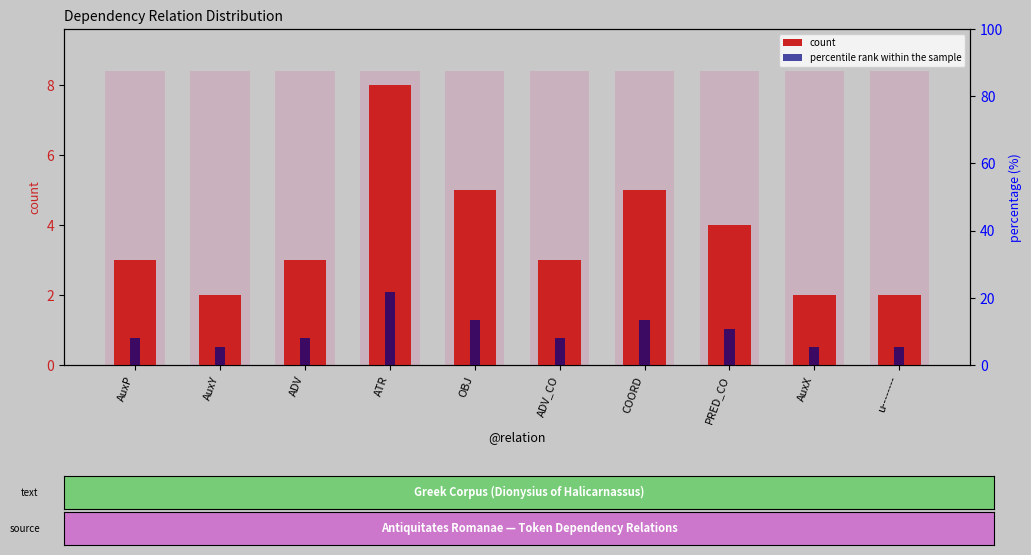

What is the label of the 1st bar from the right?

u--------